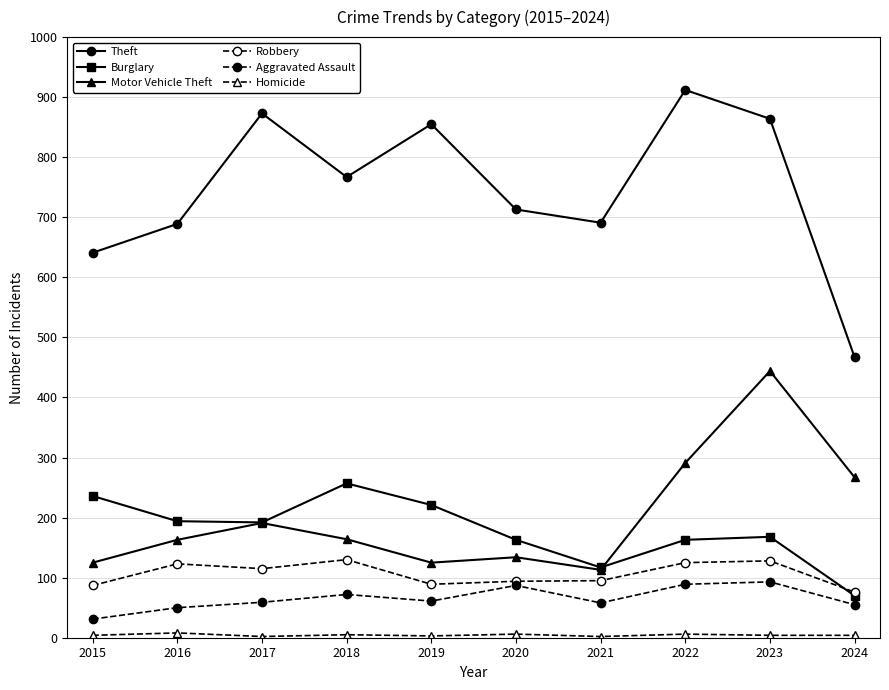

How many data points in Motor Vehicle Theft are less than 164?

5